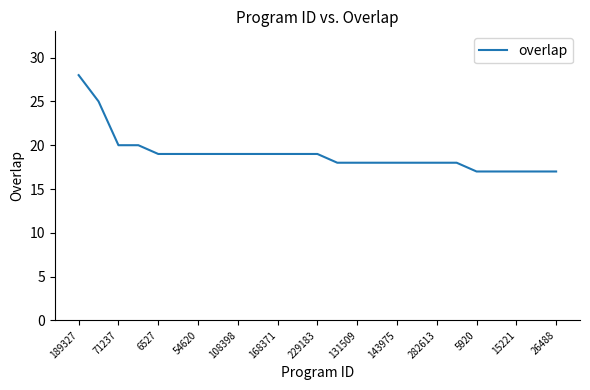

What is the difference between the maximum and minimum values?

11